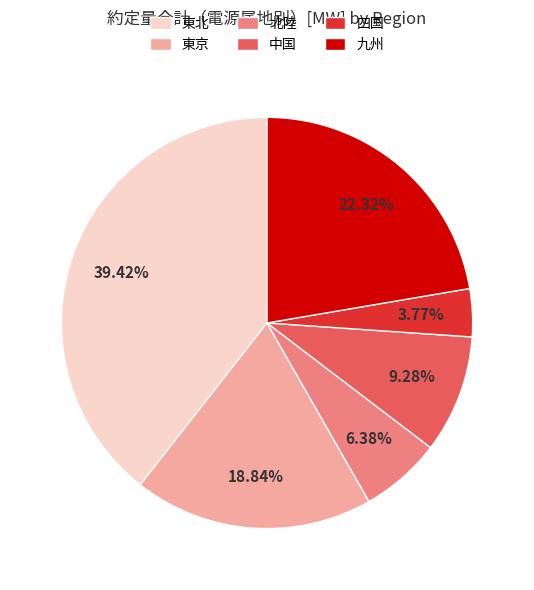

How many segments does this pie chart have?

6